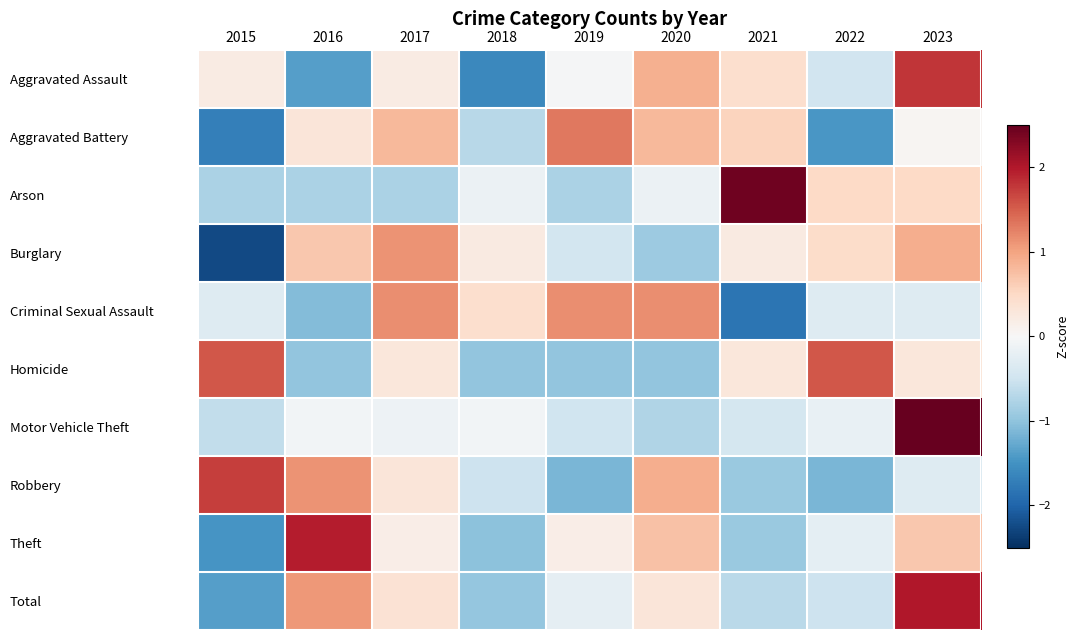

At 2017, list the series in order from smallest to largest.

Arson, Motor Vehicle Theft, Theft, Aggravated Assault, Homicide, Robbery, Total, Aggravated Battery, Burglary, Criminal Sexual Assault